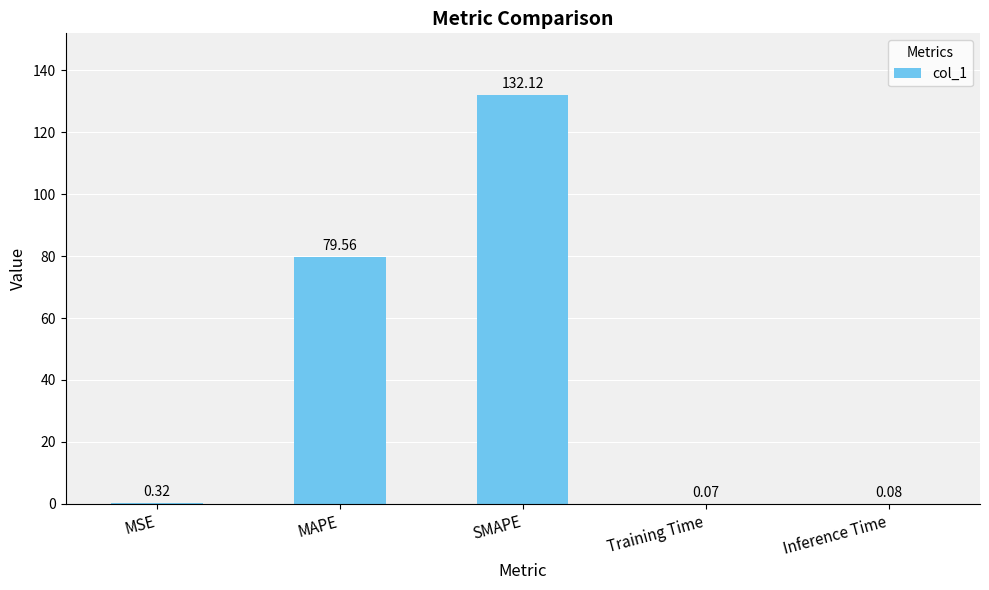

Are the bars horizontal?

No